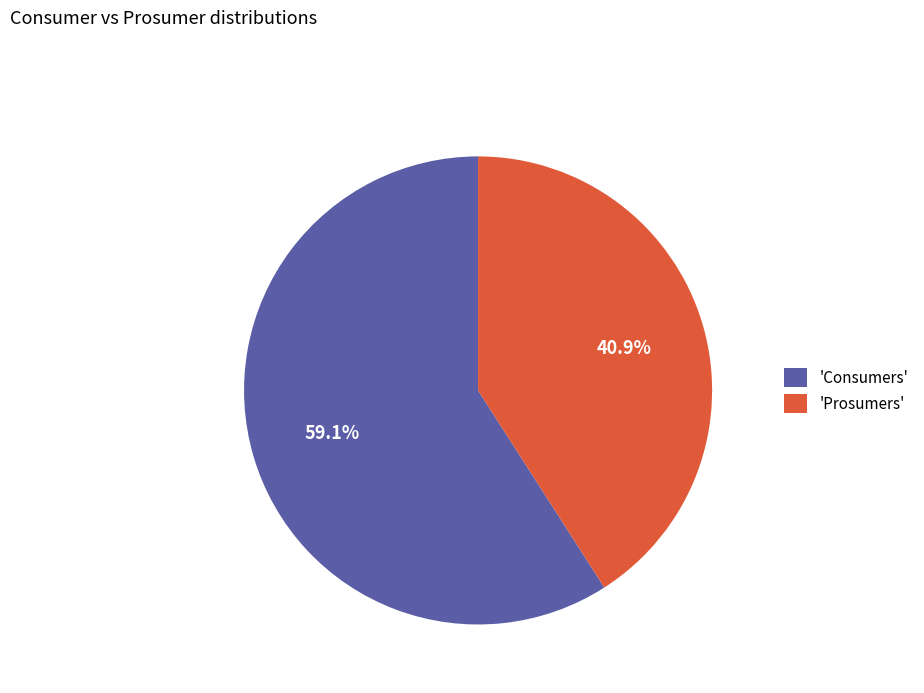

Is the sum of 'Prosumers' and 'Consumers' greater than half?

Yes